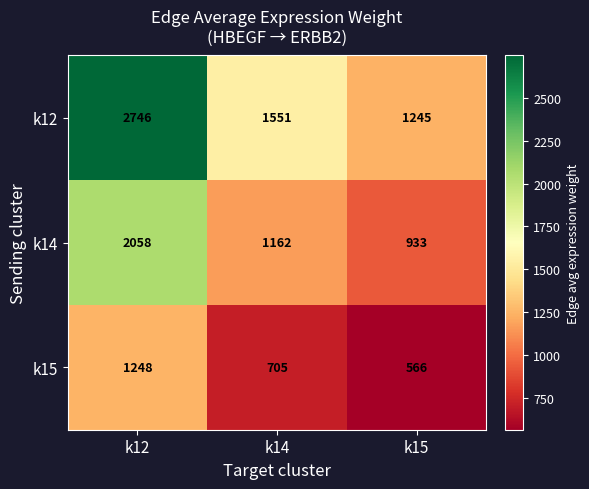

The k14 series shows 2058 at k12. True or false?

True